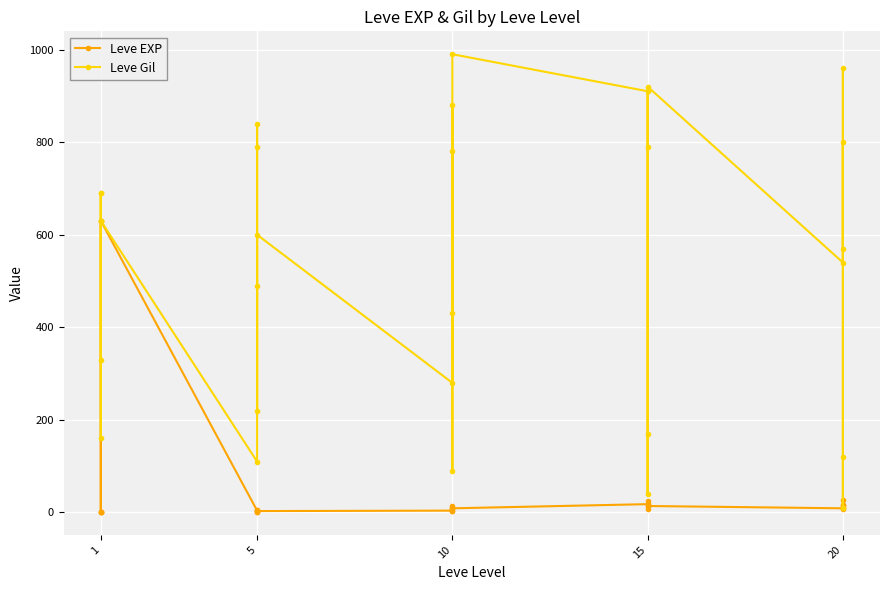

What is the greatest value displayed?

990